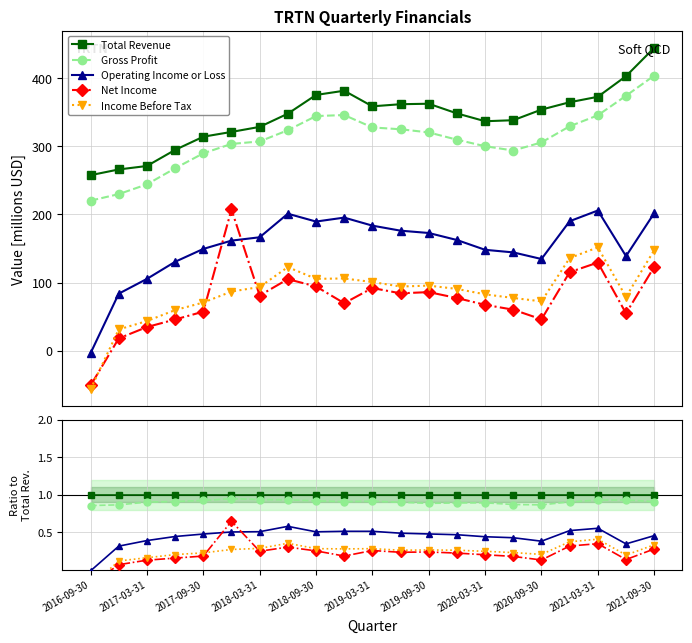

True or false: Gross Profit and Operating Income or Loss cross at least once.

False